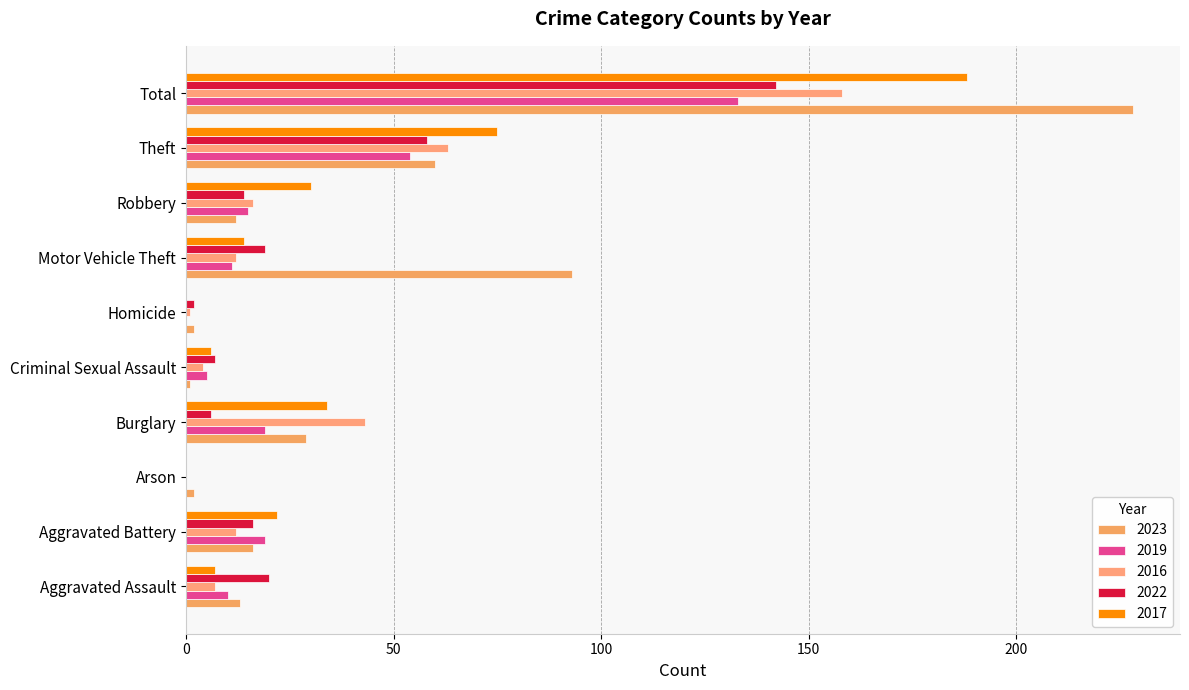

Where does the 2016 series first go above 12?

Burglary